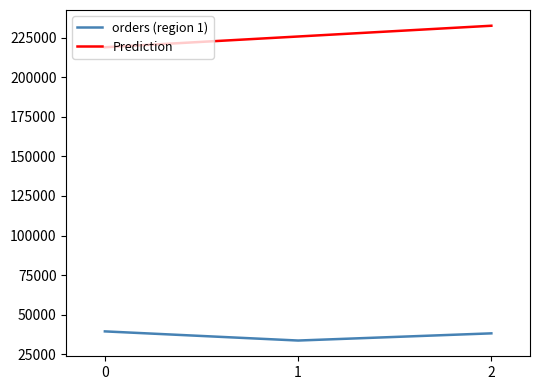

At which category does the chart reach its minimum across all series?

1